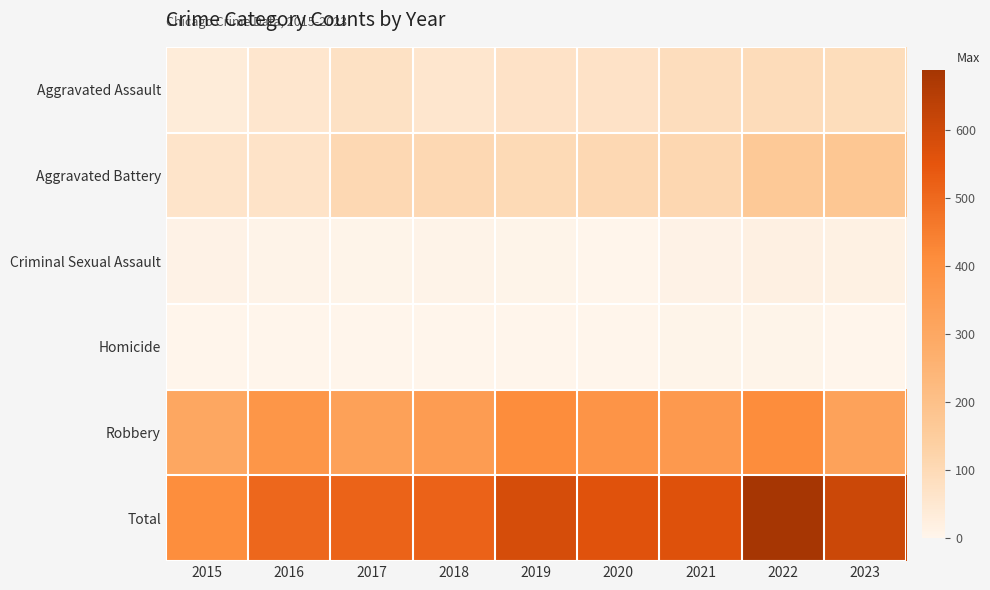

Count the number of categories in the chart.

9